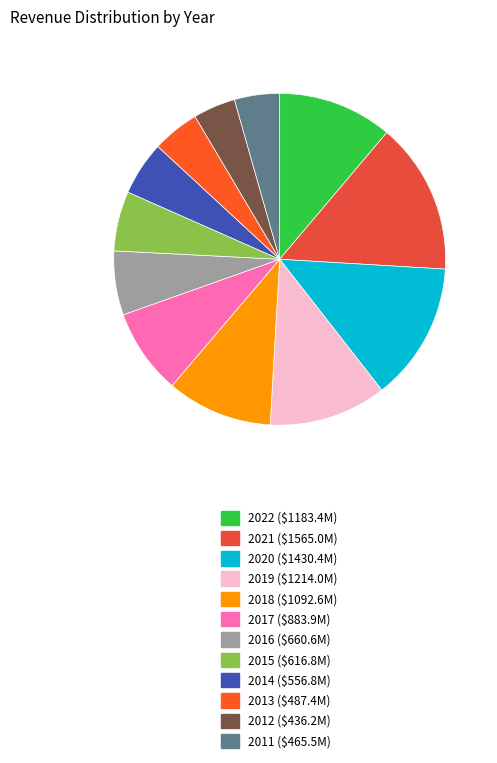

Is there any slice that represents more than half of the pie?

No